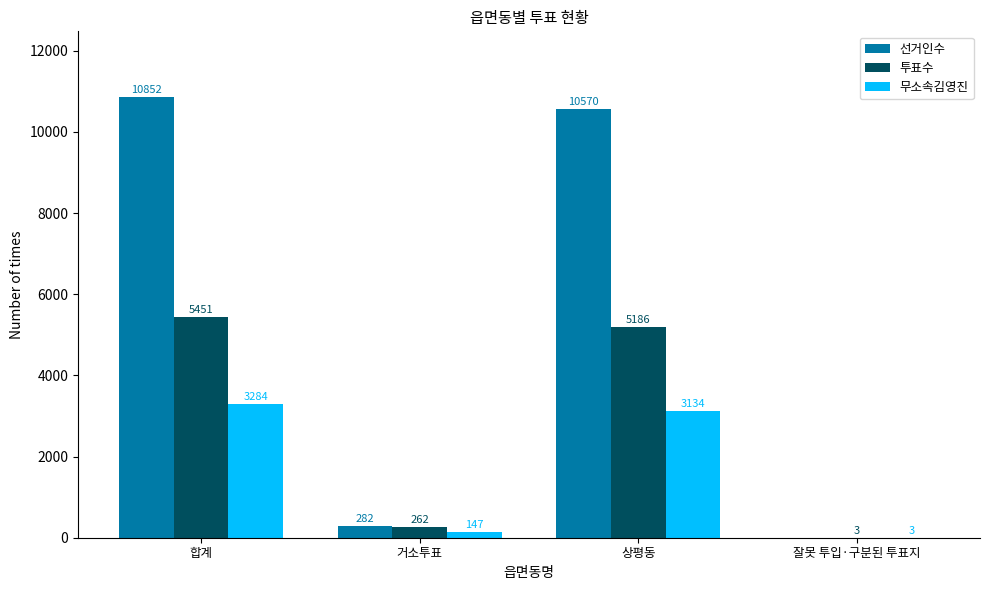

True or false: 무소속김영진 has a value of 3134 at 상평동.

True